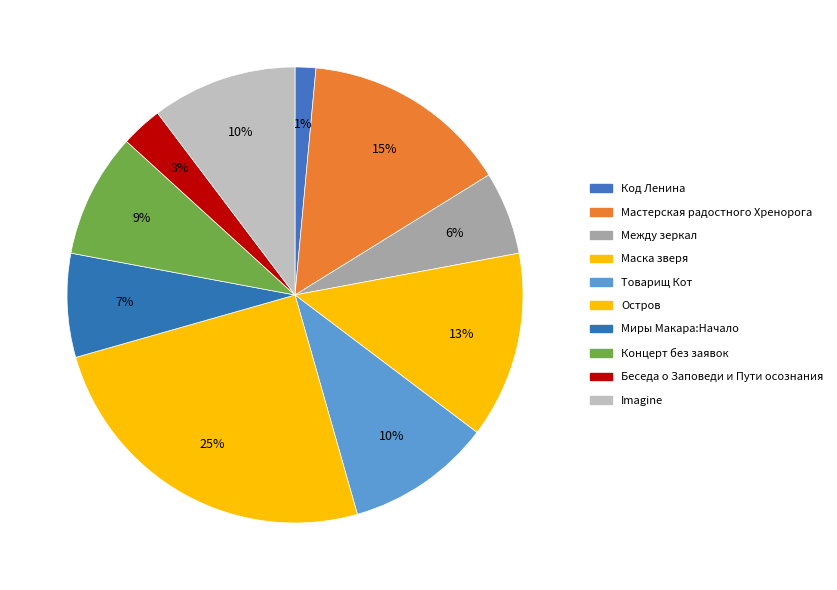

How many slices are in this pie chart?

10